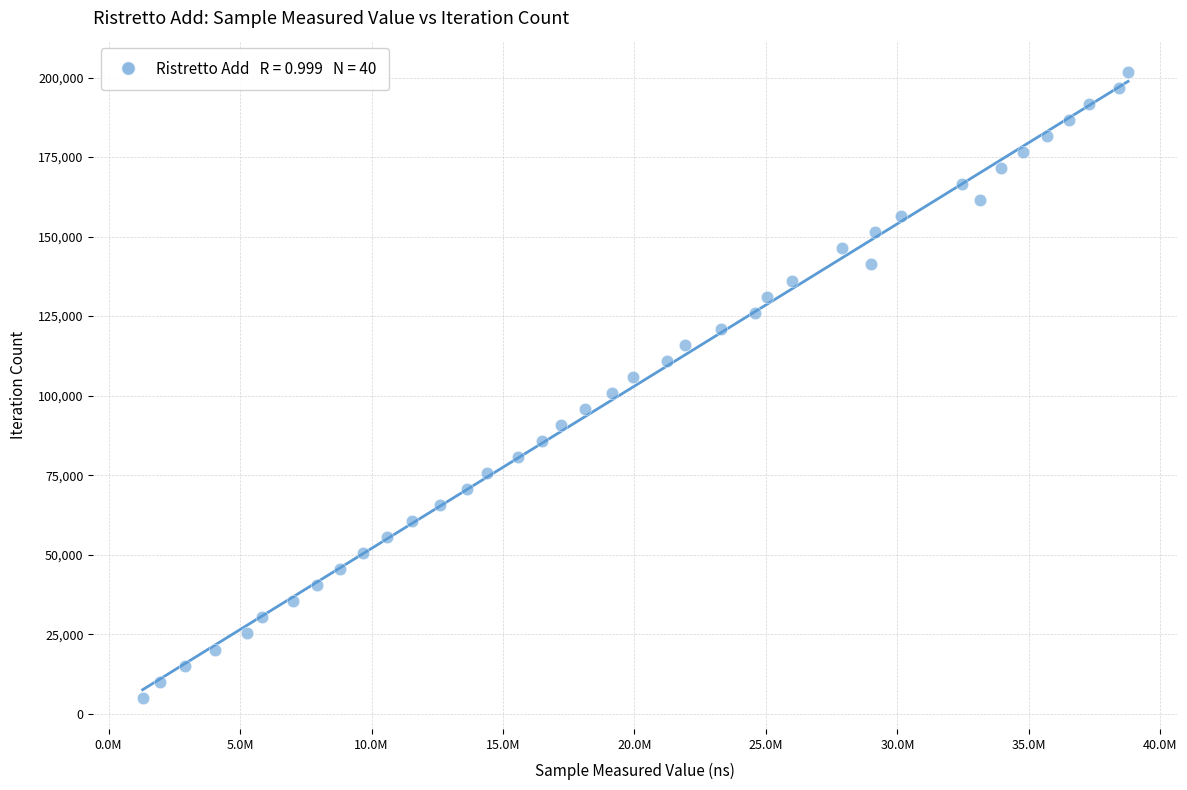

What is the range of Y values (max minus min)?

196716